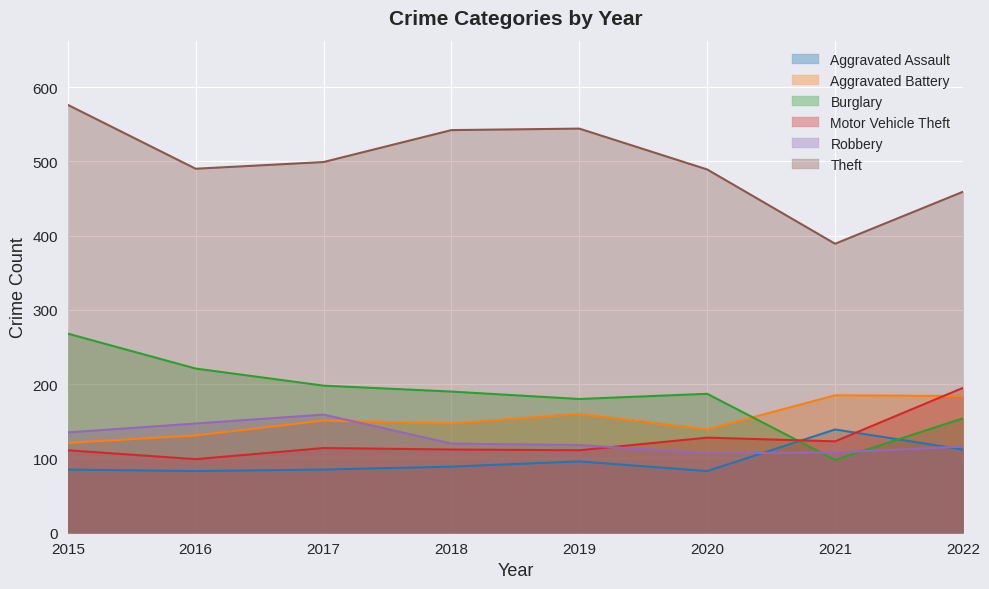

At which label is Robbery closest to 133?

2015